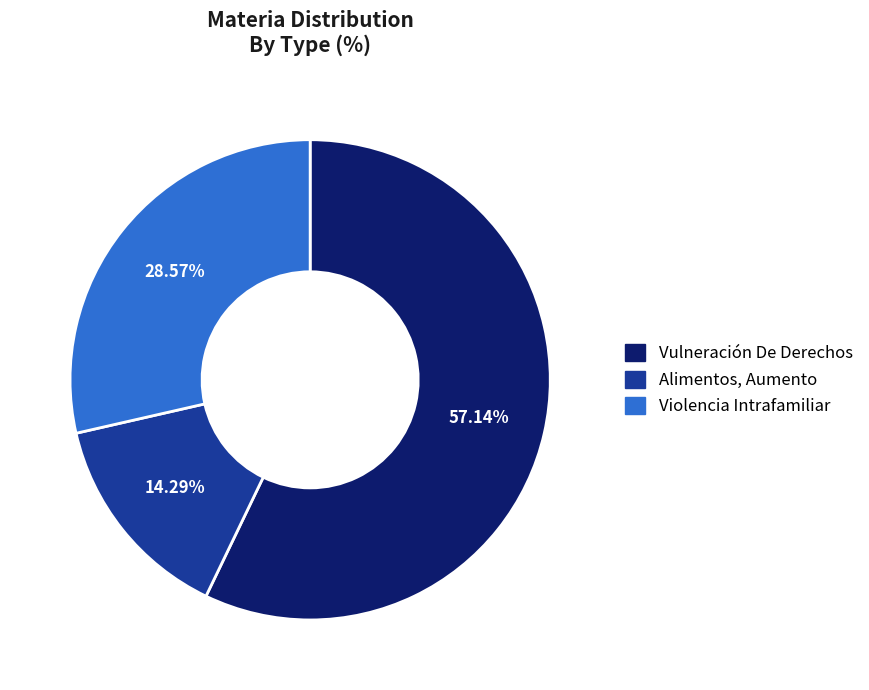

To the nearest percent, what is the combined percentage of Alimentos, Aumento and Vulneración De Derechos?

71%